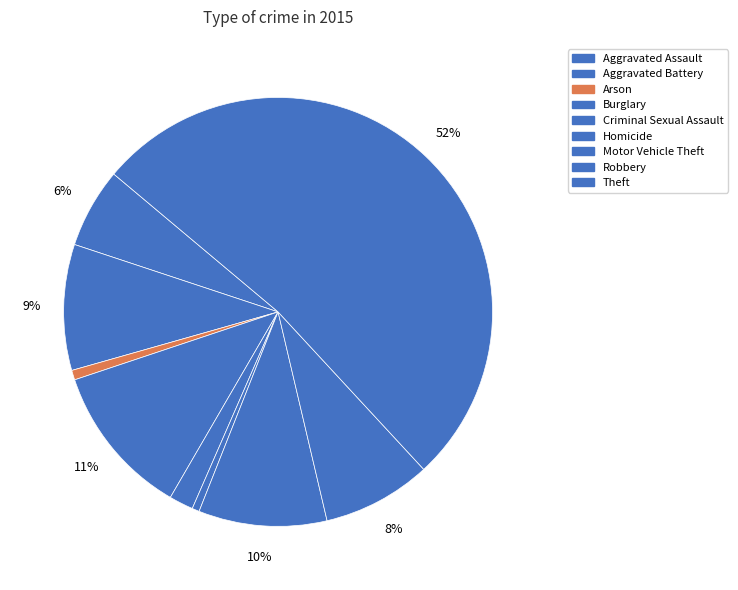

Combined, do Robbery and Homicide account for over 50%?

No